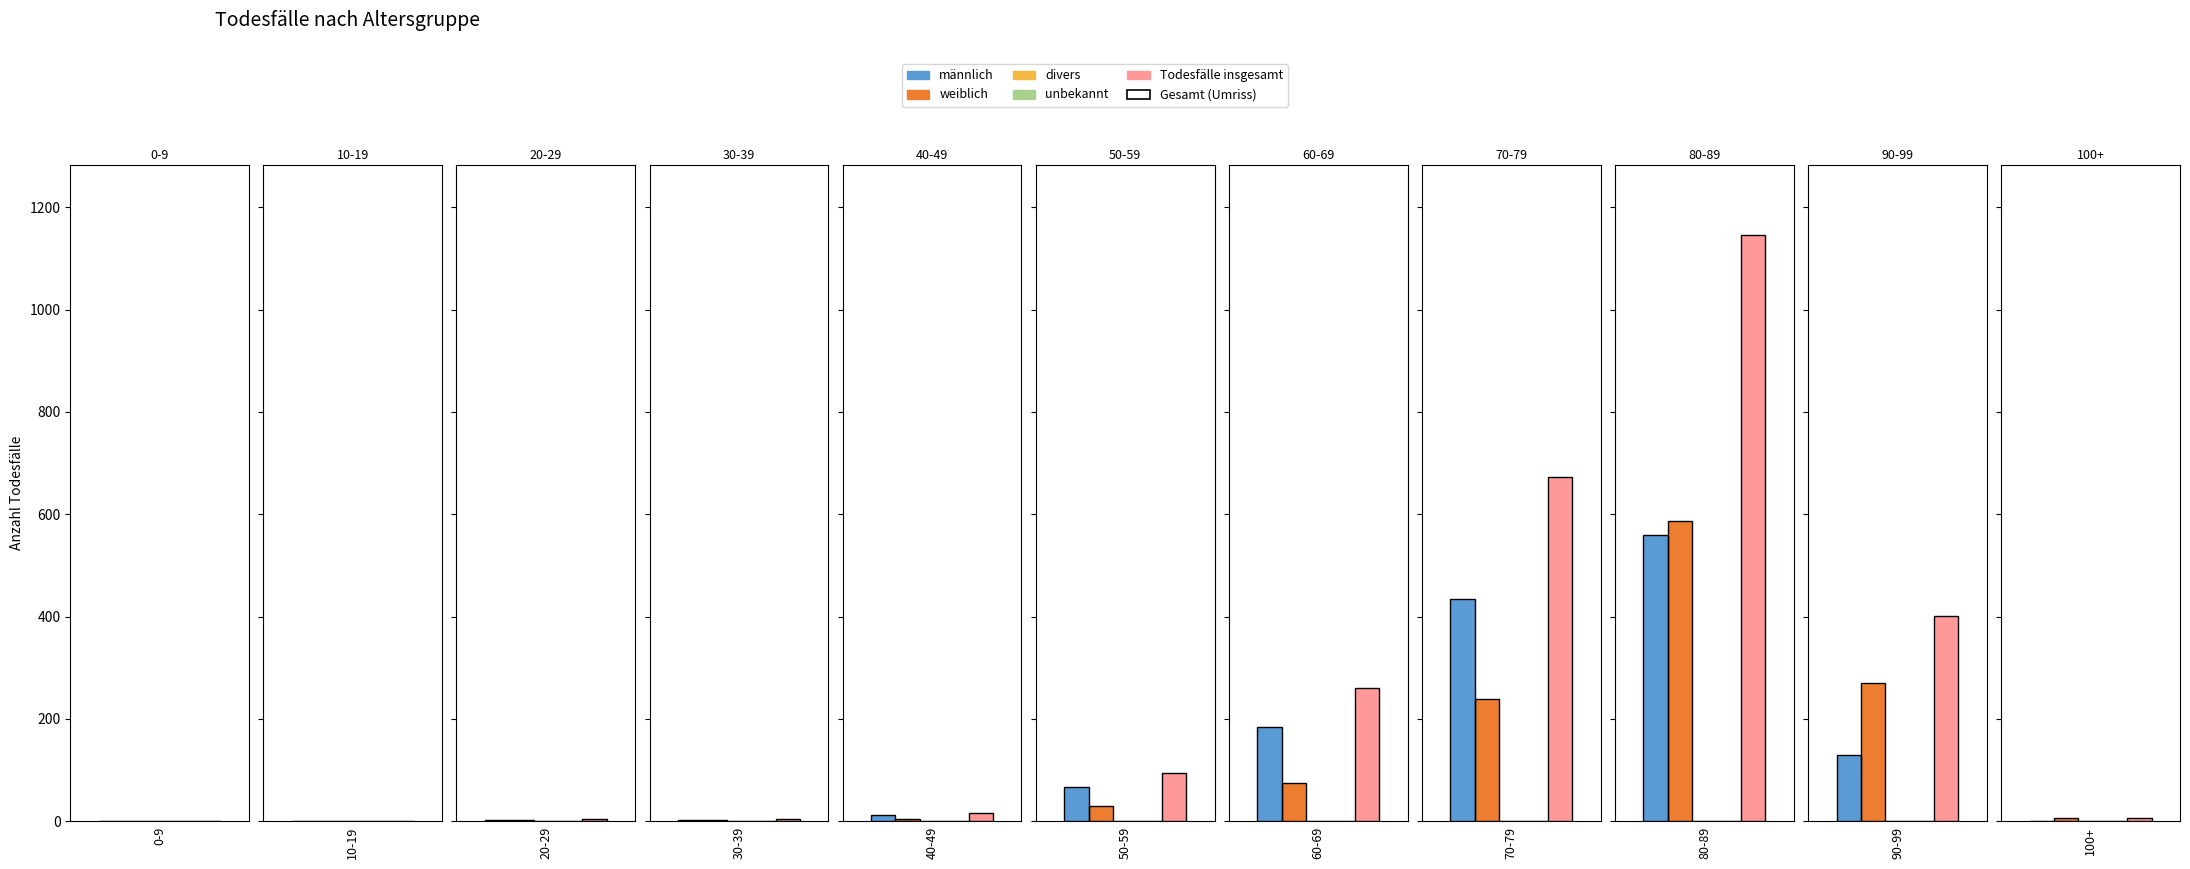

Which series changed the most between 0-9 and 70-79?

Todesfälle insgesamt